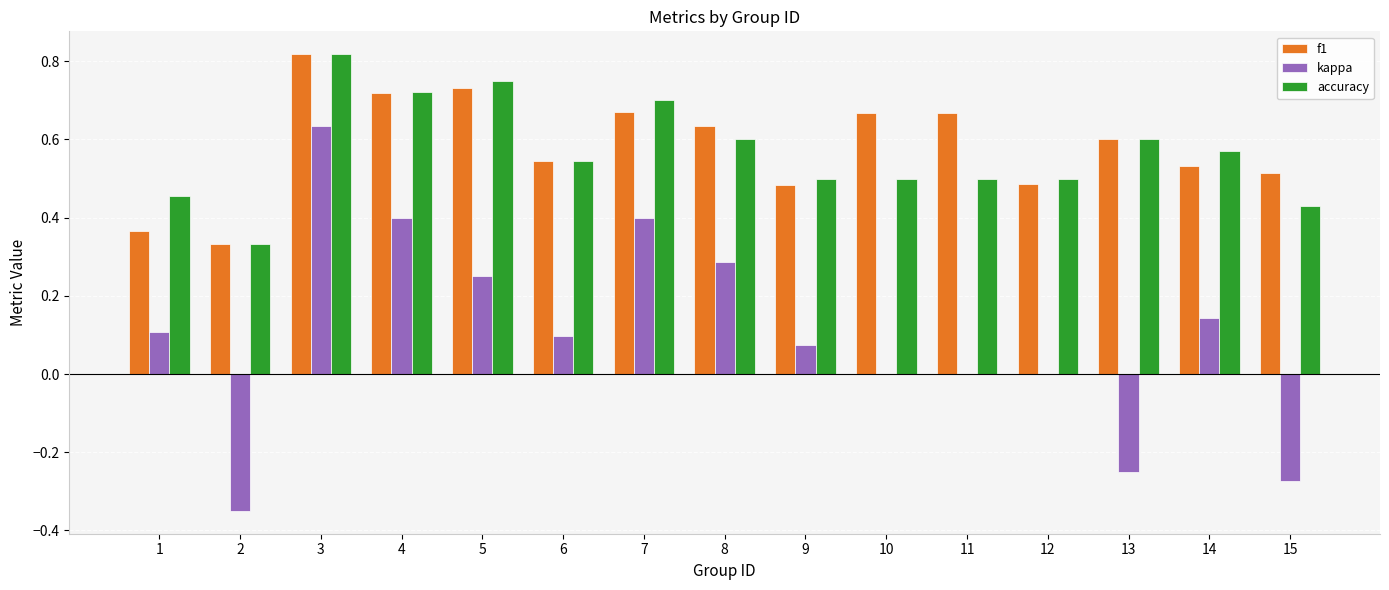

Is it true that f1 equals 1.0 at 13?

False